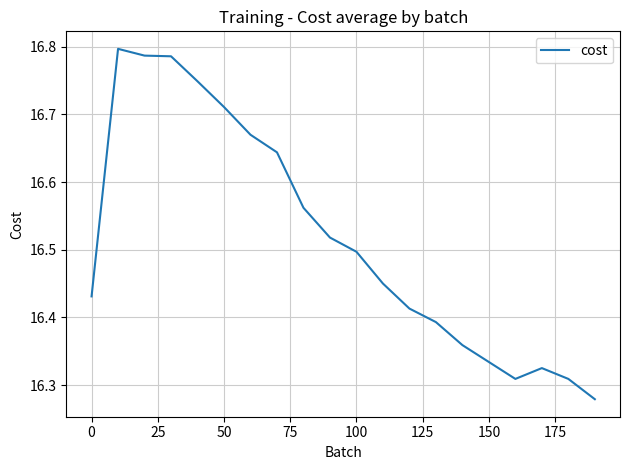

What is the difference between the maximum and minimum values?

0.5